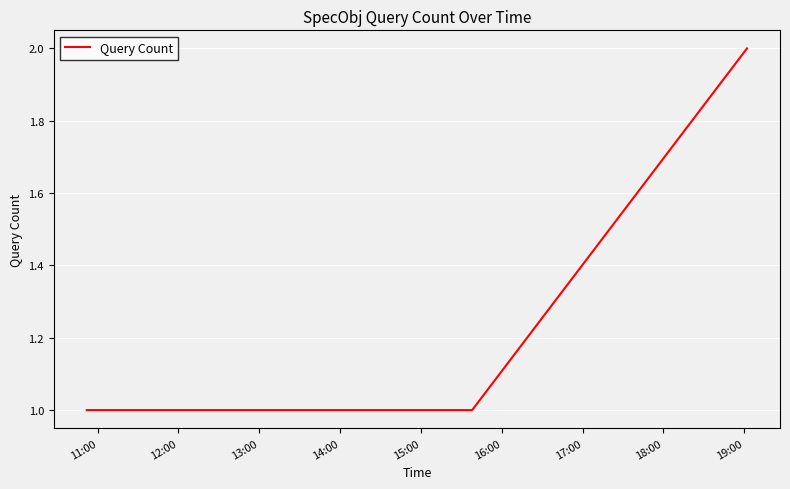

True or false: there are more than 1 points higher than both neighbors.

False